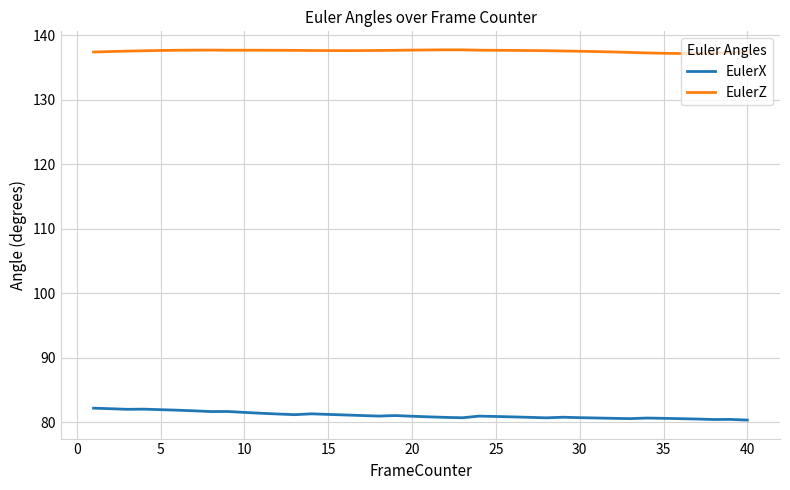

True or false: EulerZ and EulerX intersect in this chart.

False